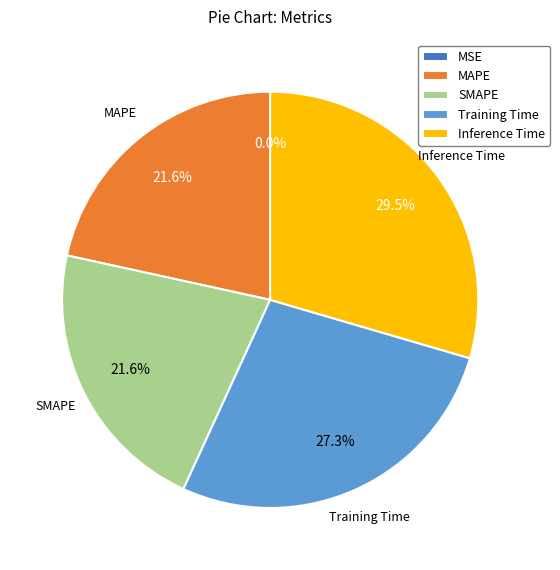

What percentage is NOT represented by Training Time?

72.7%